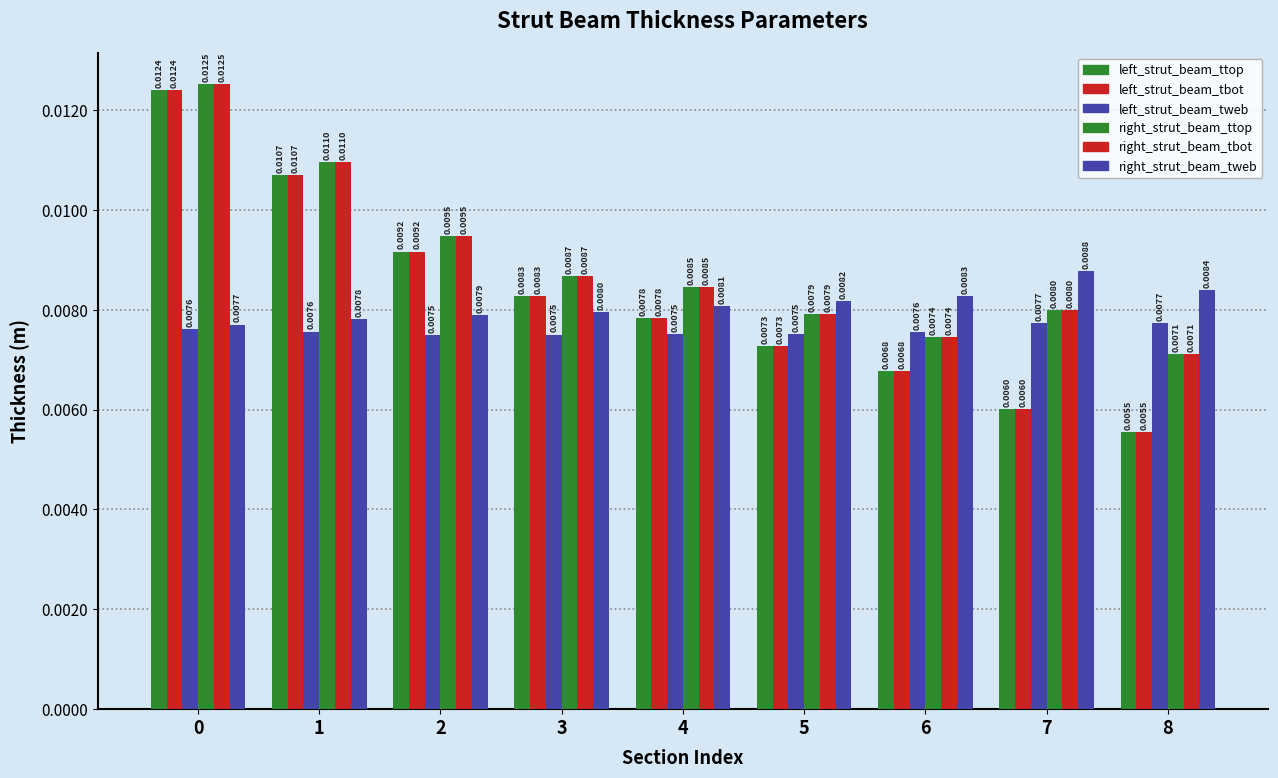

Rank the series at 8 from highest to lowest value.

right_strut_beam_tweb, left_strut_beam_tweb, right_strut_beam_tbot, right_strut_beam_ttop, left_strut_beam_tbot, left_strut_beam_ttop